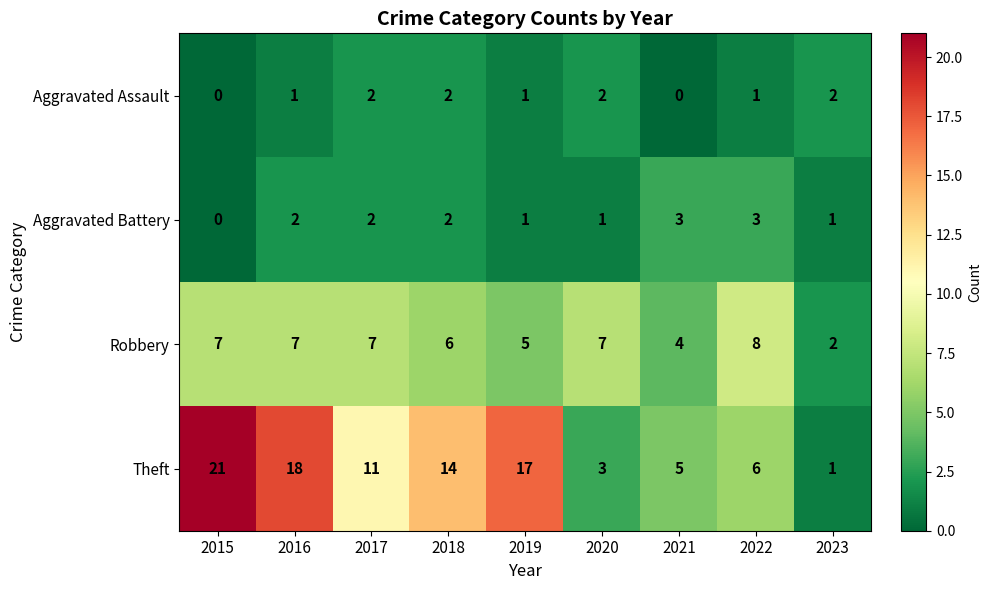

Is the value of Robbery at 2018 greater than the value of Aggravated Battery at 2020?

Yes